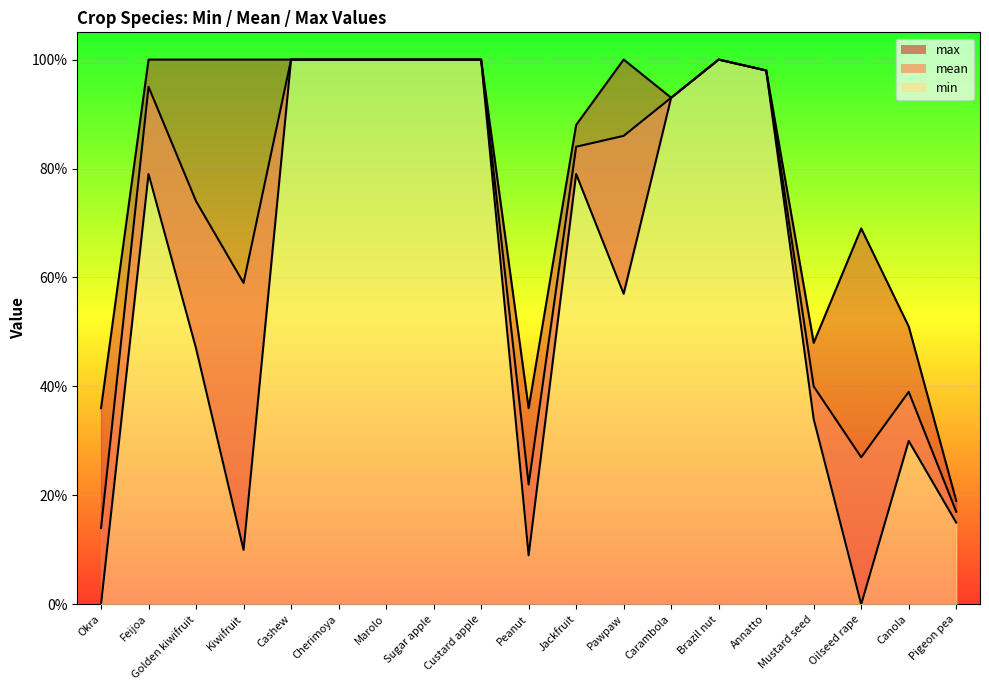

Does the chart display data point markers on the line(s)?

No